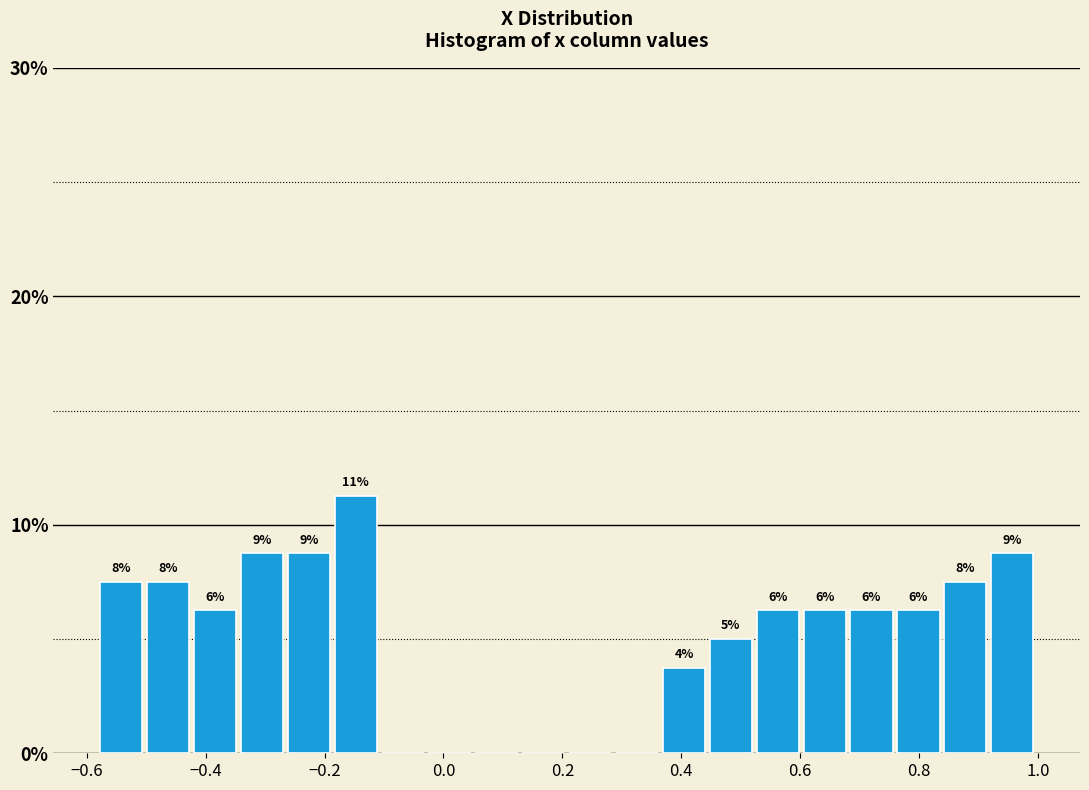

Around what value on the x-axis is the tallest bar? Give the approximate position of its centre, as read against the axis.

-0.14